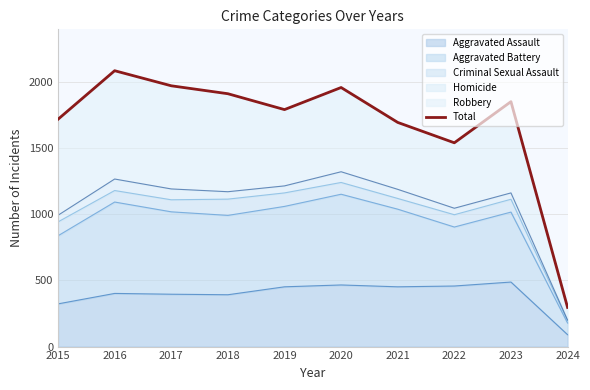

True or false: the data shows 2086 at 2016.

True